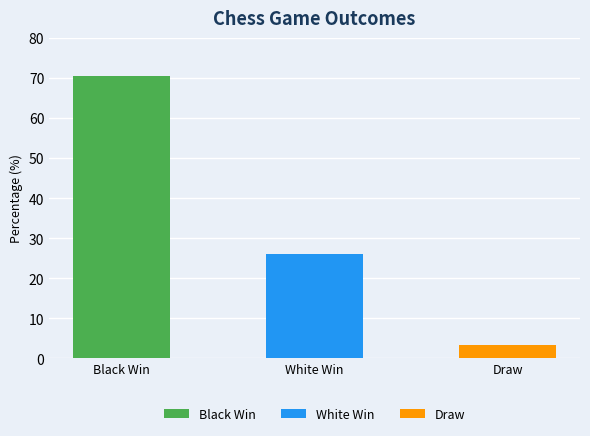

Which category has the highest value across all series?

Black Win